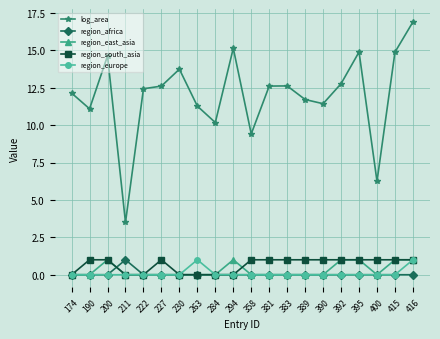

Is it true that region_east_asia equals 0.3 at 392?

False